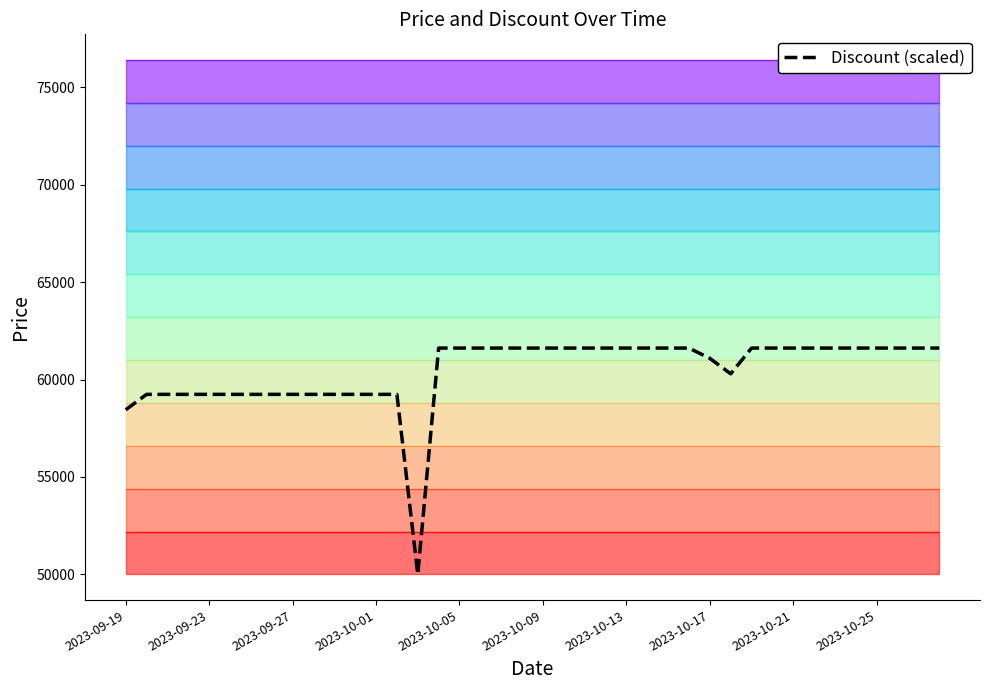

At which category does the data reach its first local valley?

14